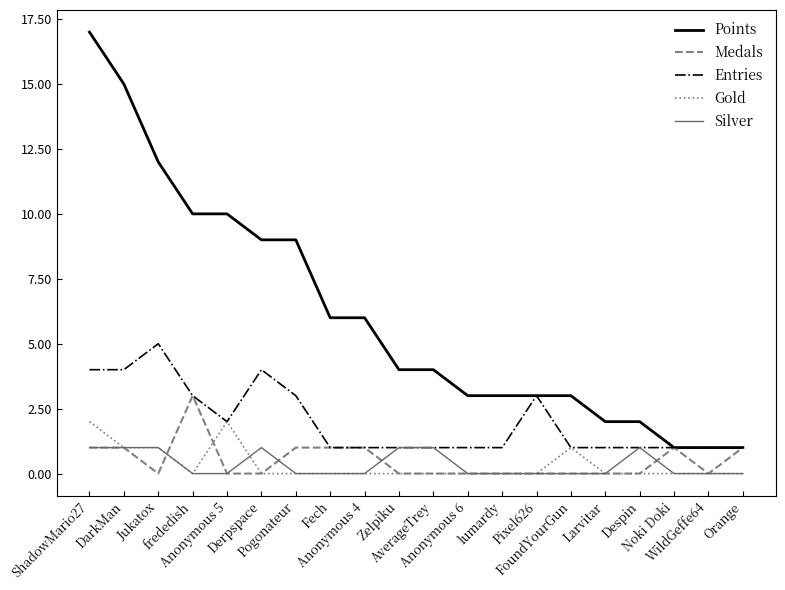

What is the sum of the Entries values at frededish and Anonymous 6?

4